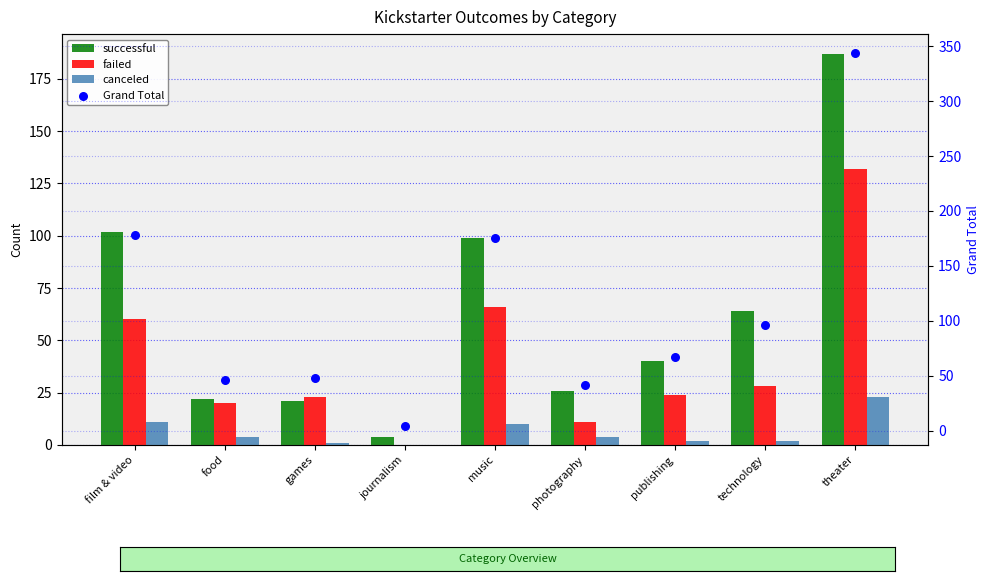

At which category is the sum across all series the highest?

theater